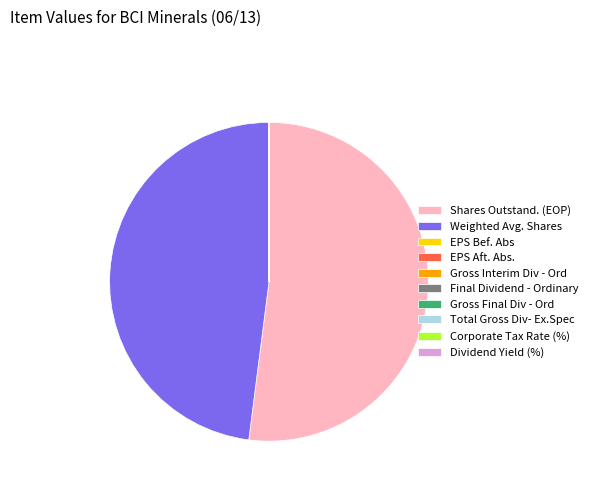

What is the ratio of the value at Weighted Avg. Shares to the value at Shares Outstand. (EOP)?

0.9